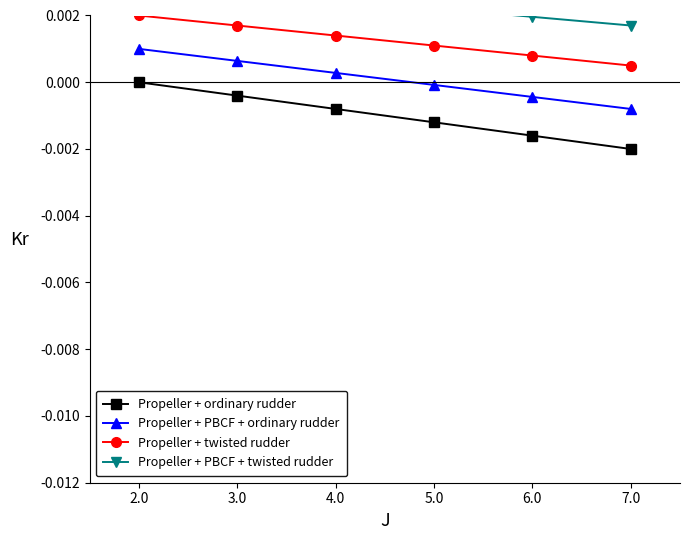

How many distinct data groups are displayed?

4